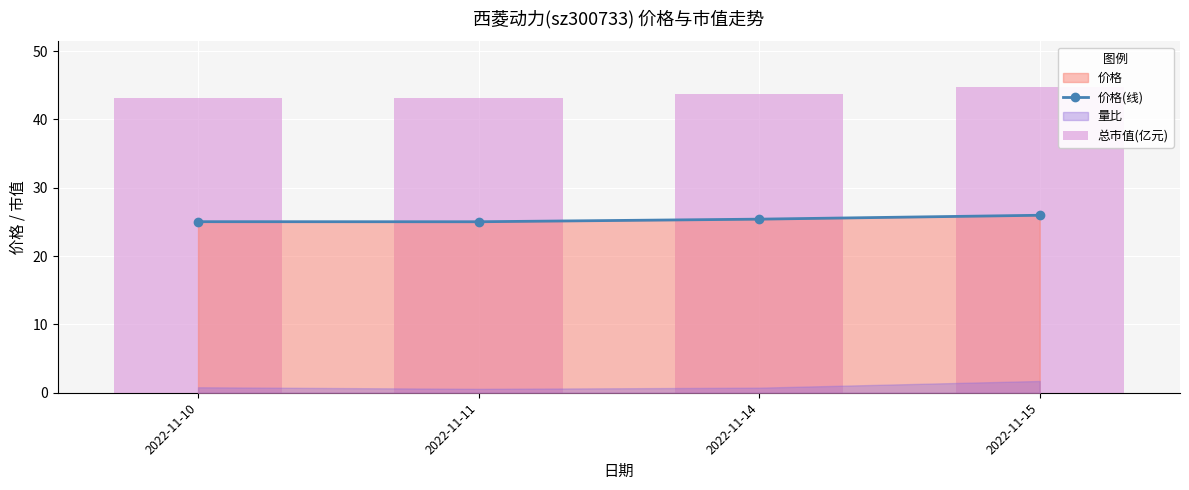

Read the 总市值(亿元) value at 2022-11-15.

44.7